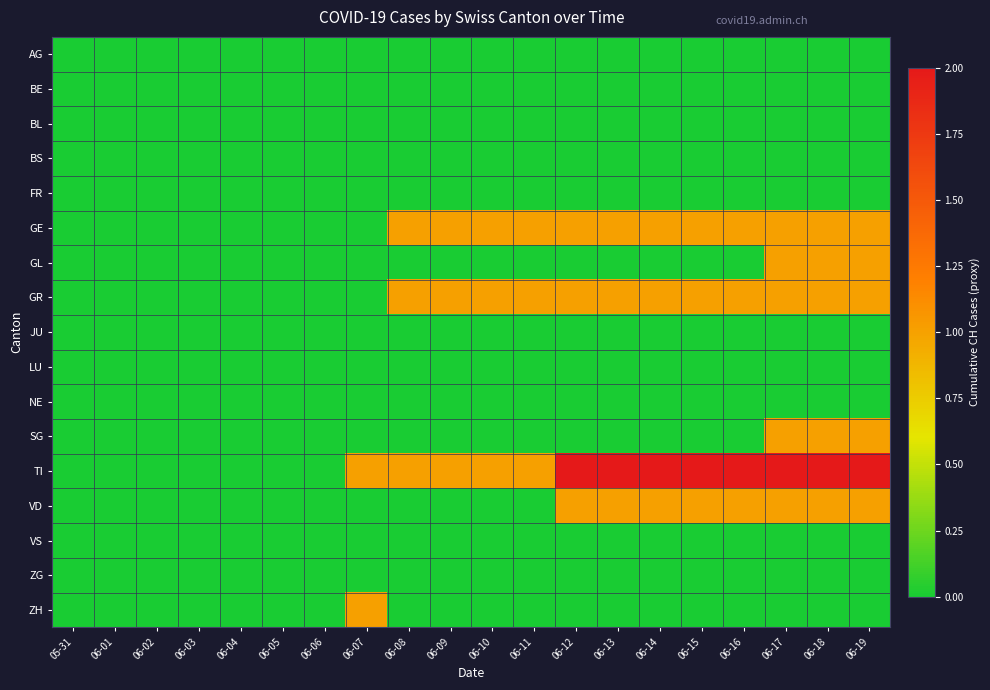

Reading left to right, transcribe all the data shown in this chart.

AG: 05-31=0	06-01=0	06-02=0	06-03=0	06-04=0	06-05=0	06-06=0	06-07=0	06-08=0	06-09=0	06-10=0	06-11=0	06-12=0	06-13=0	06-14=0	06-15=0	06-16=0	06-17=0	06-18=0	06-19=0
BE: 05-31=0	06-01=0	06-02=0	06-03=0	06-04=0	06-05=0	06-06=0	06-07=0	06-08=0	06-09=0	06-10=0	06-11=0	06-12=0	06-13=0	06-14=0	06-15=0	06-16=0	06-17=0	06-18=0	06-19=0
BL: 05-31=0	06-01=0	06-02=0	06-03=0	06-04=0	06-05=0	06-06=0	06-07=0	06-08=0	06-09=0	06-10=0	06-11=0	06-12=0	06-13=0	06-14=0	06-15=0	06-16=0	06-17=0	06-18=0	06-19=0
BS: 05-31=0	06-01=0	06-02=0	06-03=0	06-04=0	06-05=0	06-06=0	06-07=0	06-08=0	06-09=0	06-10=0	06-11=0	06-12=0	06-13=0	06-14=0	06-15=0	06-16=0	06-17=0	06-18=0	06-19=0
FR: 05-31=0	06-01=0	06-02=0	06-03=0	06-04=0	06-05=0	06-06=0	06-07=0	06-08=0	06-09=0	06-10=0	06-11=0	06-12=0	06-13=0	06-14=0	06-15=0	06-16=0	06-17=0	06-18=0	06-19=0
GE: 05-31=0	06-01=0	06-02=0	06-03=0	06-04=0	06-05=0	06-06=0	06-07=0	06-08=1	06-09=1	06-10=1	06-11=1	06-12=1	06-13=1	06-14=1	06-15=1	06-16=1	06-17=1	06-18=1	06-19=1
GL: 05-31=0	06-01=0	06-02=0	06-03=0	06-04=0	06-05=0	06-06=0	06-07=0	06-08=0	06-09=0	06-10=0	06-11=0	06-12=0	06-13=0	06-14=0	06-15=0	06-16=0	06-17=1	06-18=1	06-19=1
GR: 05-31=0	06-01=0	06-02=0	06-03=0	06-04=0	06-05=0	06-06=0	06-07=0	06-08=1	06-09=1	06-10=1	06-11=1	06-12=1	06-13=1	06-14=1	06-15=1	06-16=1	06-17=1	06-18=1	06-19=1
JU: 05-31=0	06-01=0	06-02=0	06-03=0	06-04=0	06-05=0	06-06=0	06-07=0	06-08=0	06-09=0	06-10=0	06-11=0	06-12=0	06-13=0	06-14=0	06-15=0	06-16=0	06-17=0	06-18=0	06-19=0
LU: 05-31=0	06-01=0	06-02=0	06-03=0	06-04=0	06-05=0	06-06=0	06-07=0	06-08=0	06-09=0	06-10=0	06-11=0	06-12=0	06-13=0	06-14=0	06-15=0	06-16=0	06-17=0	06-18=0	06-19=0
NE: 05-31=0	06-01=0	06-02=0	06-03=0	06-04=0	06-05=0	06-06=0	06-07=0	06-08=0	06-09=0	06-10=0	06-11=0	06-12=0	06-13=0	06-14=0	06-15=0	06-16=0	06-17=0	06-18=0	06-19=0
SG: 05-31=0	06-01=0	06-02=0	06-03=0	06-04=0	06-05=0	06-06=0	06-07=0	06-08=0	06-09=0	06-10=0	06-11=0	06-12=0	06-13=0	06-14=0	06-15=0	06-16=0	06-17=1	06-18=1	06-19=1
TI: 05-31=0	06-01=0	06-02=0	06-03=0	06-04=0	06-05=0	06-06=0	06-07=1	06-08=1	06-09=1	06-10=1	06-11=1	06-12=2	06-13=2	06-14=2	06-15=2	06-16=2	06-17=2	06-18=2	06-19=2
VD: 05-31=0	06-01=0	06-02=0	06-03=0	06-04=0	06-05=0	06-06=0	06-07=0	06-08=0	06-09=0	06-10=0	06-11=0	06-12=1	06-13=1	06-14=1	06-15=1	06-16=1	06-17=1	06-18=1	06-19=1
VS: 05-31=0	06-01=0	06-02=0	06-03=0	06-04=0	06-05=0	06-06=0	06-07=0	06-08=0	06-09=0	06-10=0	06-11=0	06-12=0	06-13=0	06-14=0	06-15=0	06-16=0	06-17=0	06-18=0	06-19=0
ZG: 05-31=0	06-01=0	06-02=0	06-03=0	06-04=0	06-05=0	06-06=0	06-07=0	06-08=0	06-09=0	06-10=0	06-11=0	06-12=0	06-13=0	06-14=0	06-15=0	06-16=0	06-17=0	06-18=0	06-19=0
ZH: 05-31=0	06-01=0	06-02=0	06-03=0	06-04=0	06-05=0	06-06=0	06-07=1	06-08=0	06-09=0	06-10=0	06-11=0	06-12=0	06-13=0	06-14=0	06-15=0	06-16=0	06-17=0	06-18=0	06-19=0